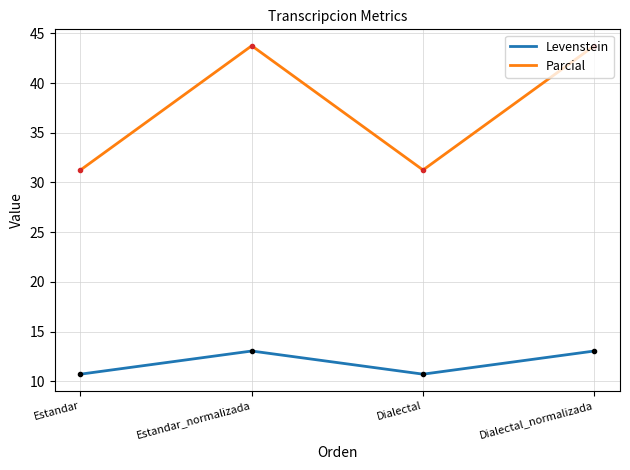

At which label does Levenstein first exceed 13?

Estandar_normalizada